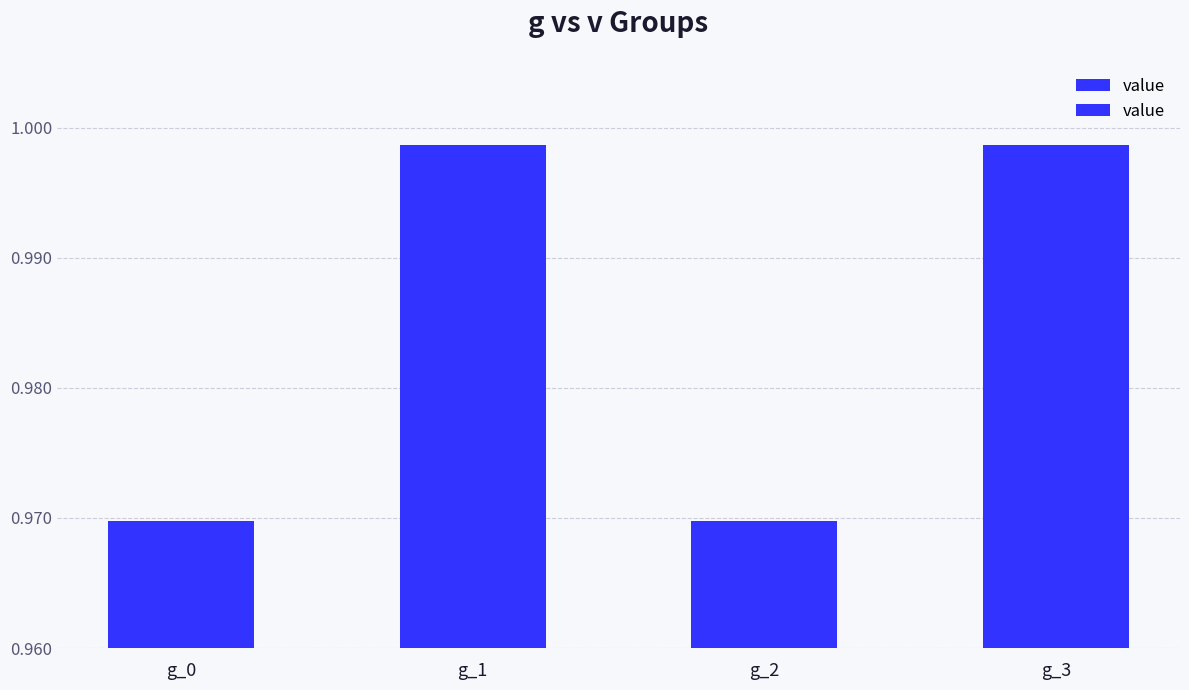

Rank the categories by value from highest to lowest.

g_1, g_3, g_0, g_2